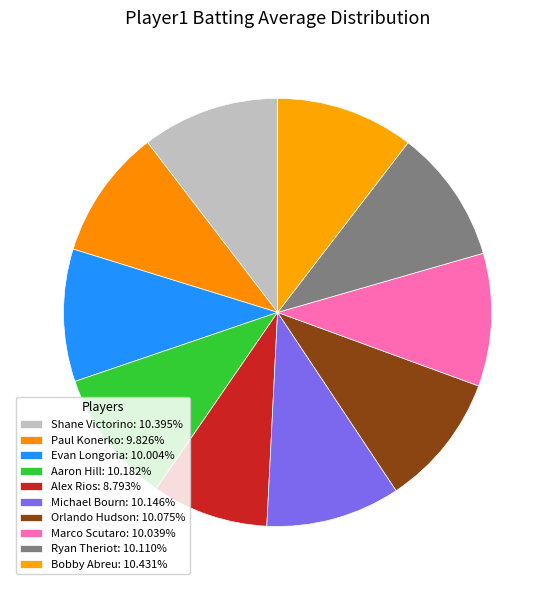

To the nearest percent, what portion does Bobby Abreu represent?

10%